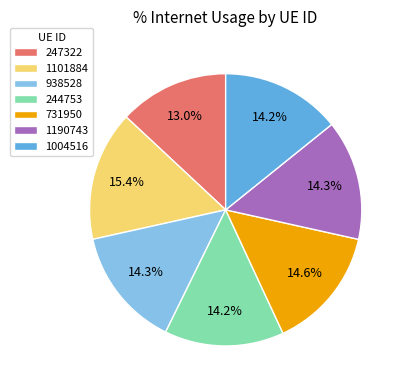

What percentage do 1101884 and 731950 together represent?

30.0%